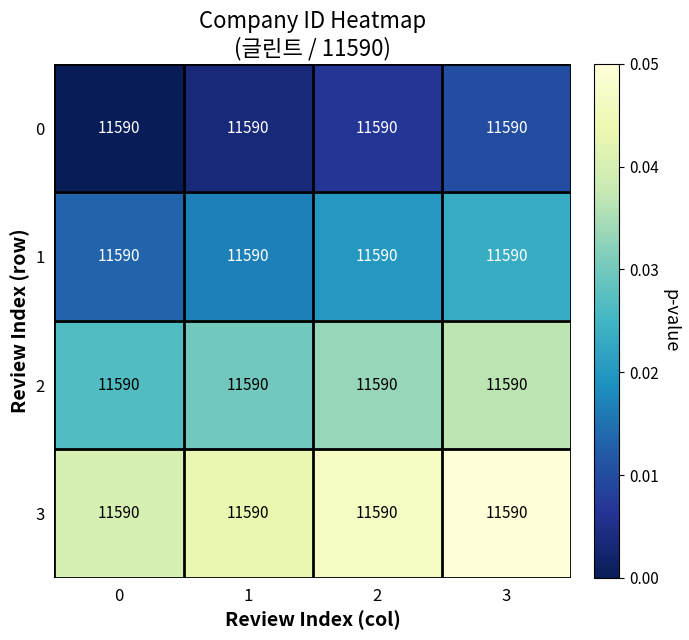

List the series in order of their peak value, highest first.

3, 2, 1, 0